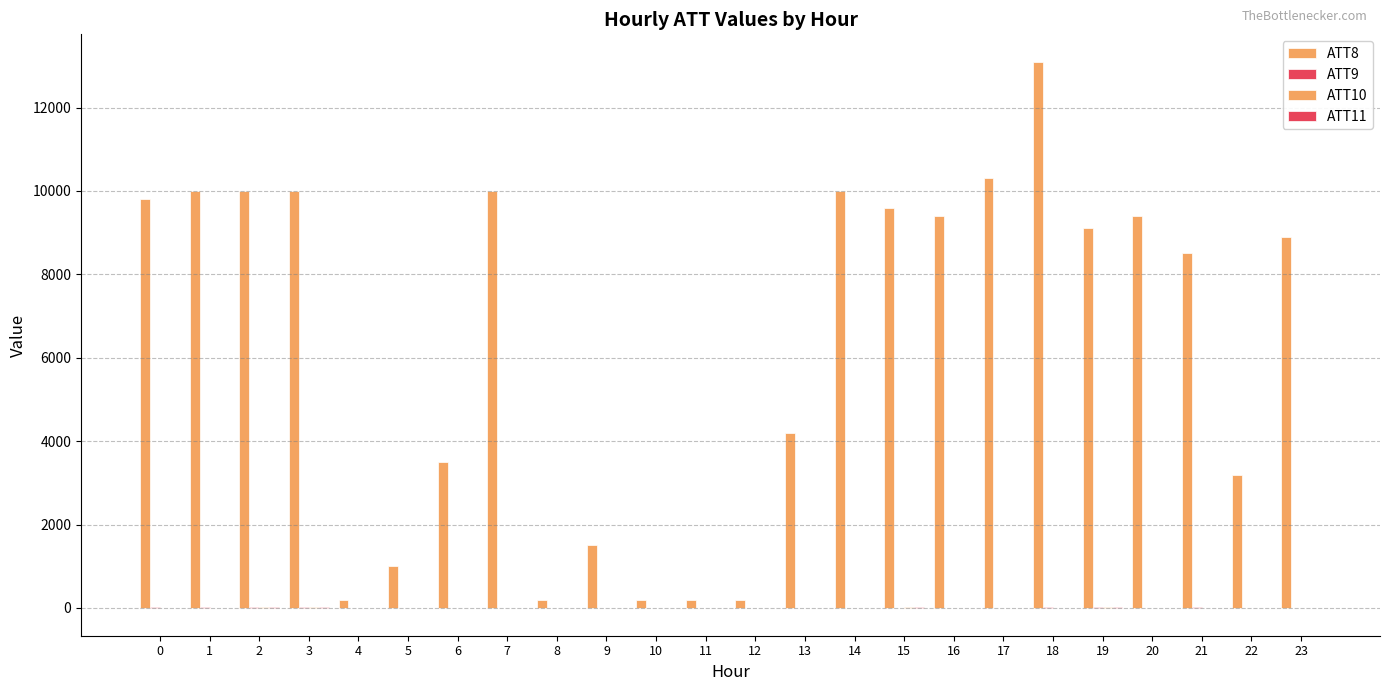

Does the chart contain stacked bars?

No